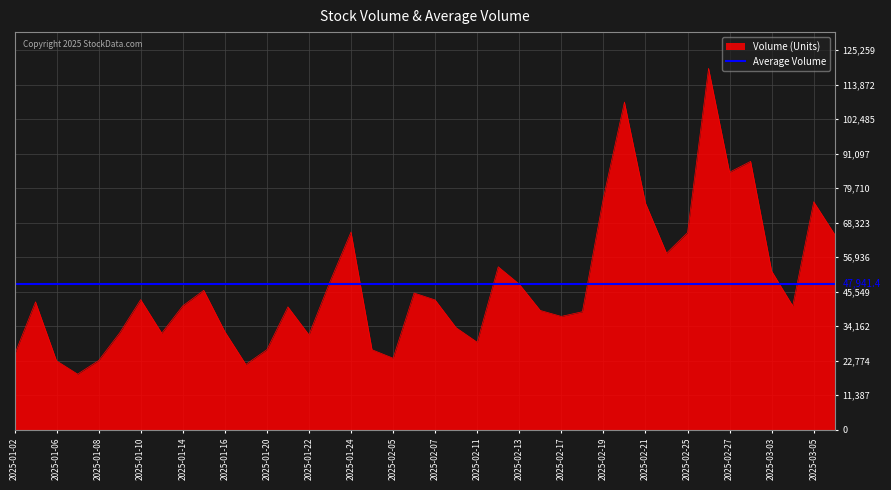

What is the change in value from 2025-01-02 to 2025-01-27?

+1642.1